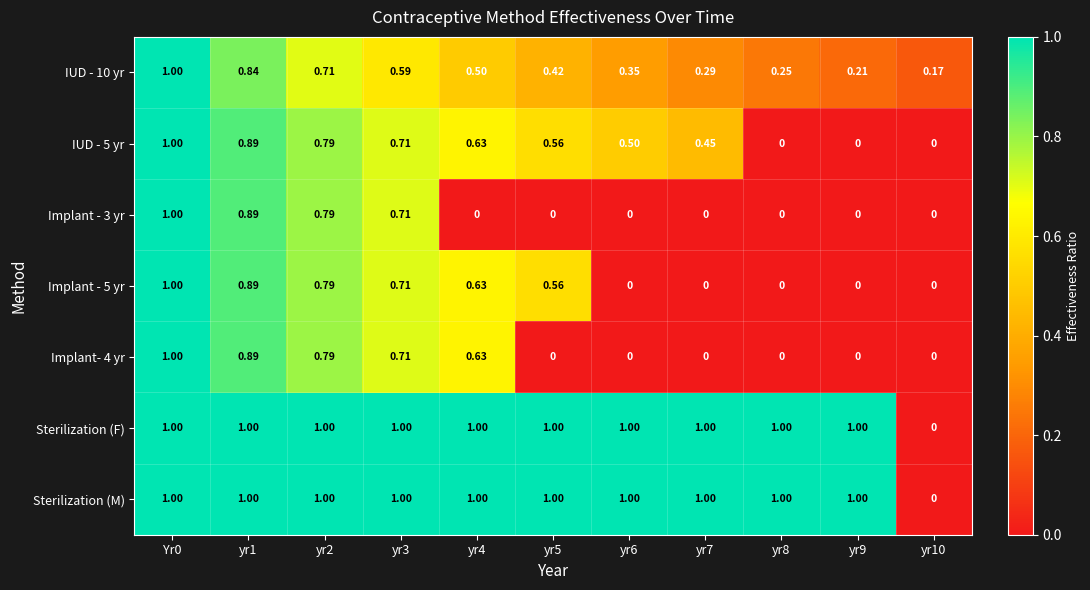

Is the value of IUD - 5 yr at yr3 greater than the value of Implant - 5 yr at yr1?

No